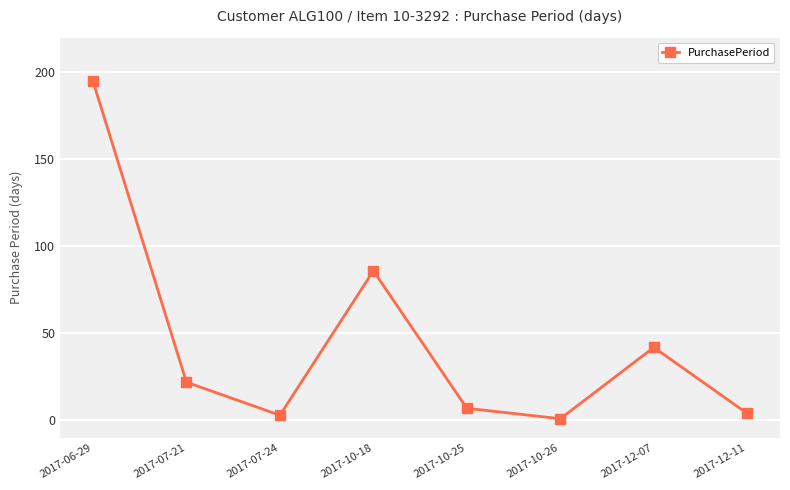

How many lines are shown in the chart?

1